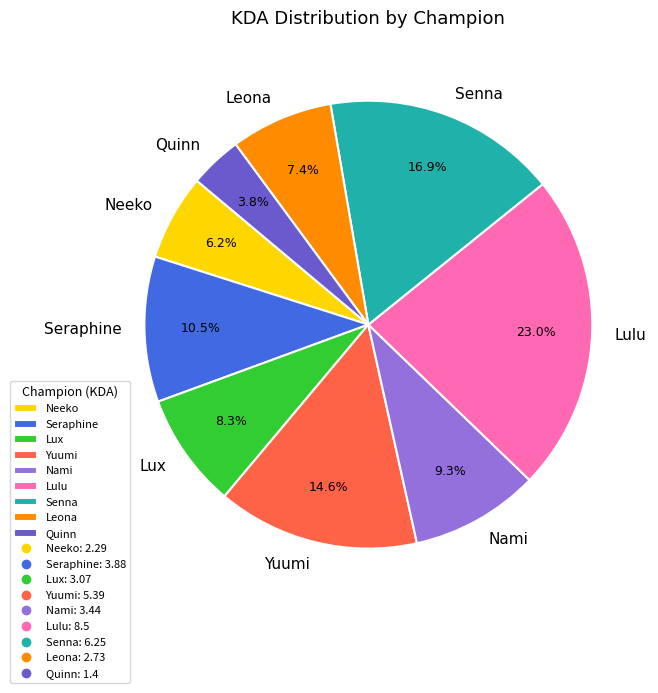

To the nearest percent, what is the combined percentage of Lulu and Leona?

30%